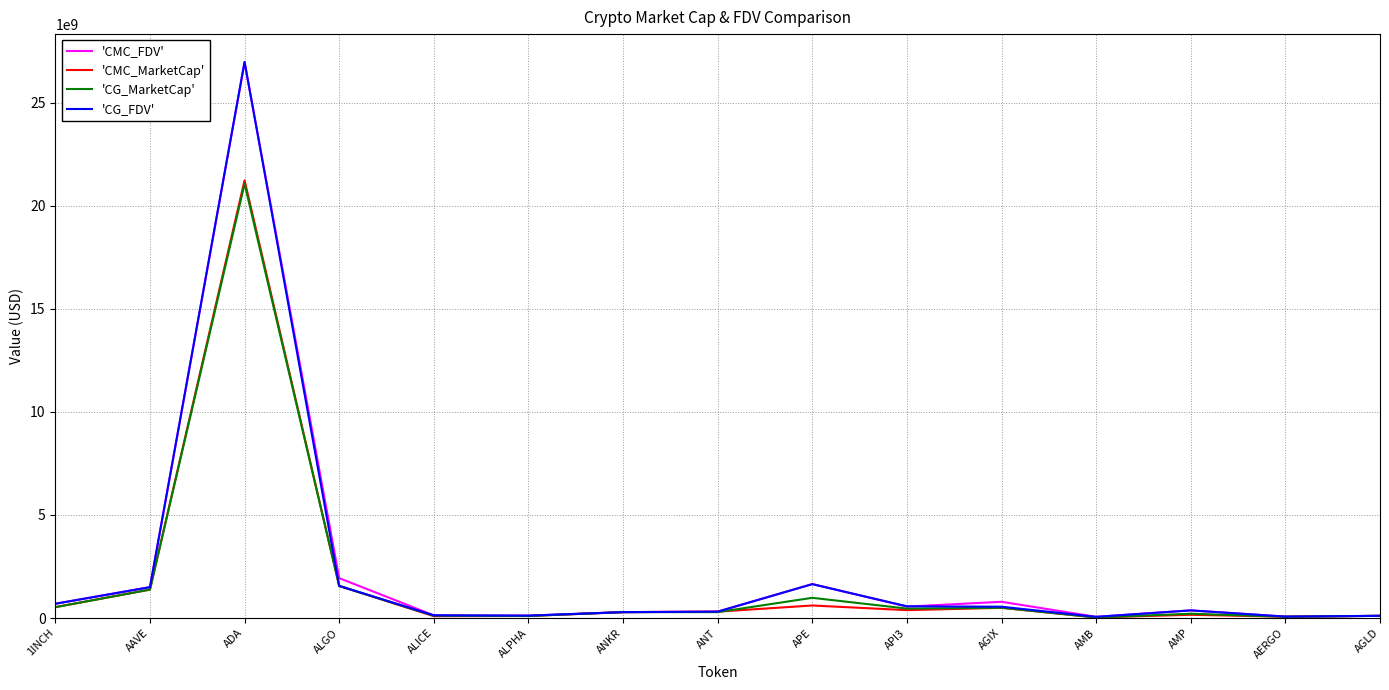

Where is 'CMC_MarketCap' nearest to the value 10634289499?

ALGO